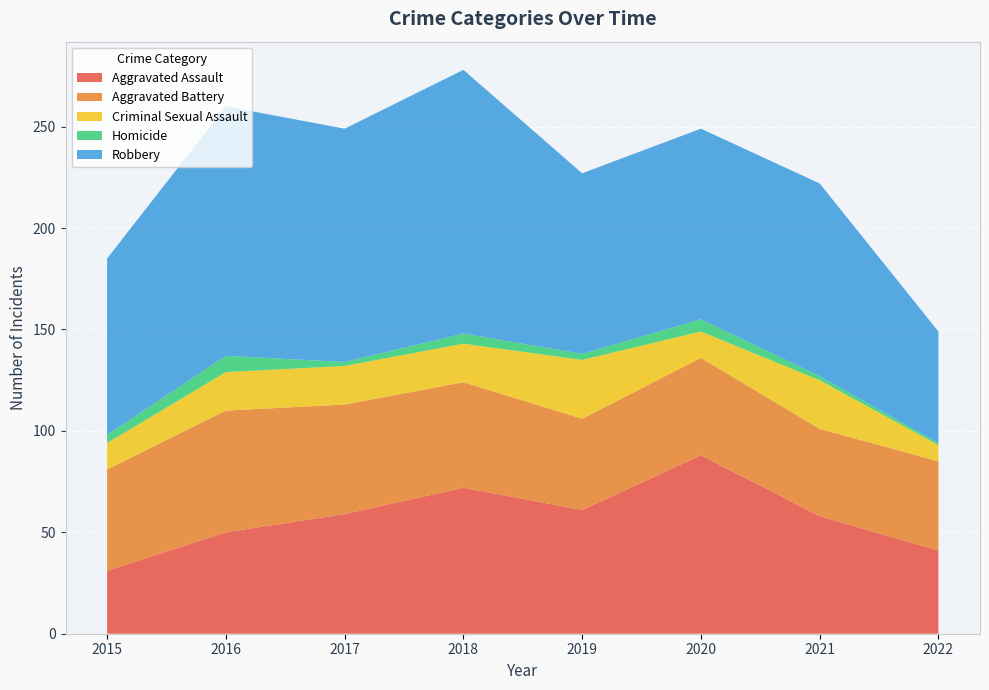

Reading left to right, transcribe all the data shown in this chart.

Aggravated Assault: 2015=31	2016=50	2017=59	2018=72	2019=61	2020=88	2021=58	2022=41
Aggravated Battery: 2015=50	2016=60	2017=54	2018=52	2019=45	2020=48	2021=43	2022=44
Criminal Sexual Assault: 2015=13	2016=19	2017=19	2018=19	2019=29	2020=13	2021=24	2022=8
Homicide: 2015=4	2016=8	2017=2	2018=5	2019=3	2020=6	2021=2	2022=1
Robbery: 2015=87	2016=123	2017=115	2018=130	2019=89	2020=94	2021=95	2022=55